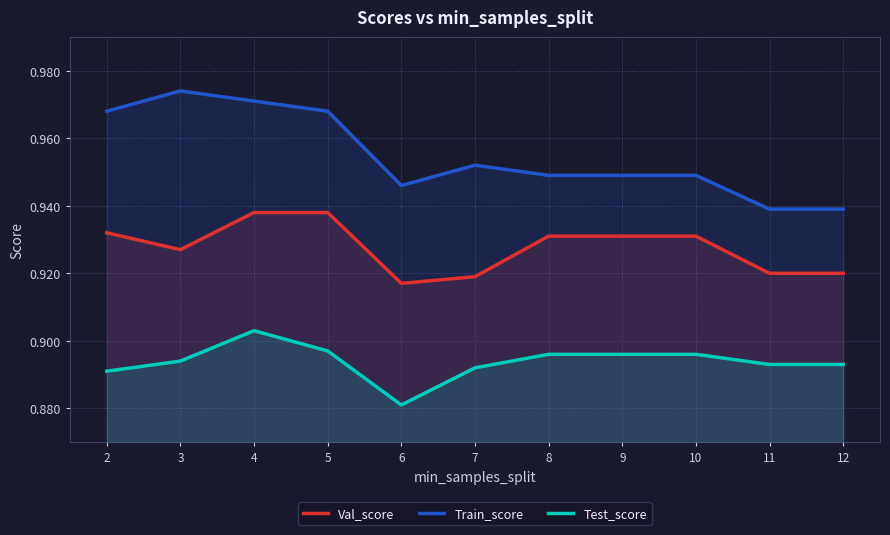

What is the total value across all series at 2?

2.8